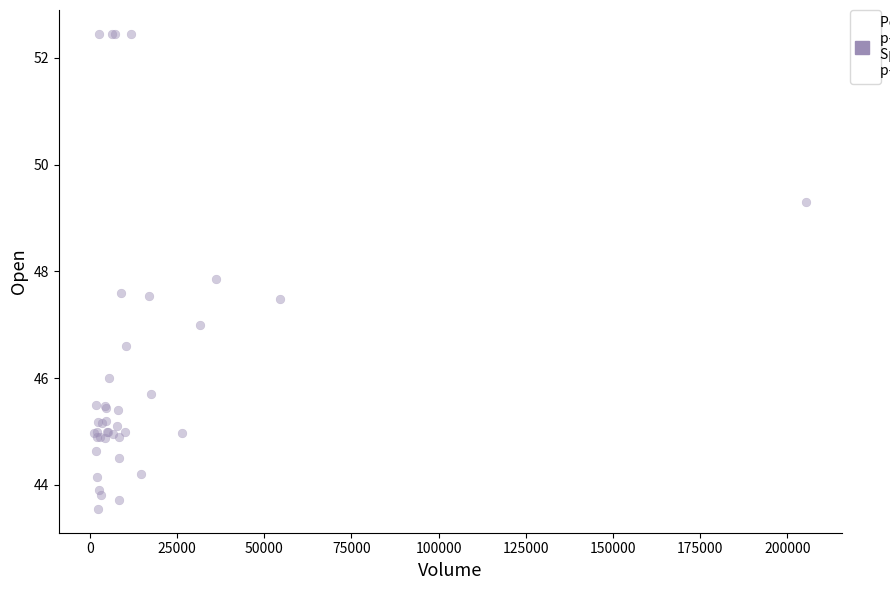

What Y value in the scatter plot is closest to 48?

47.8